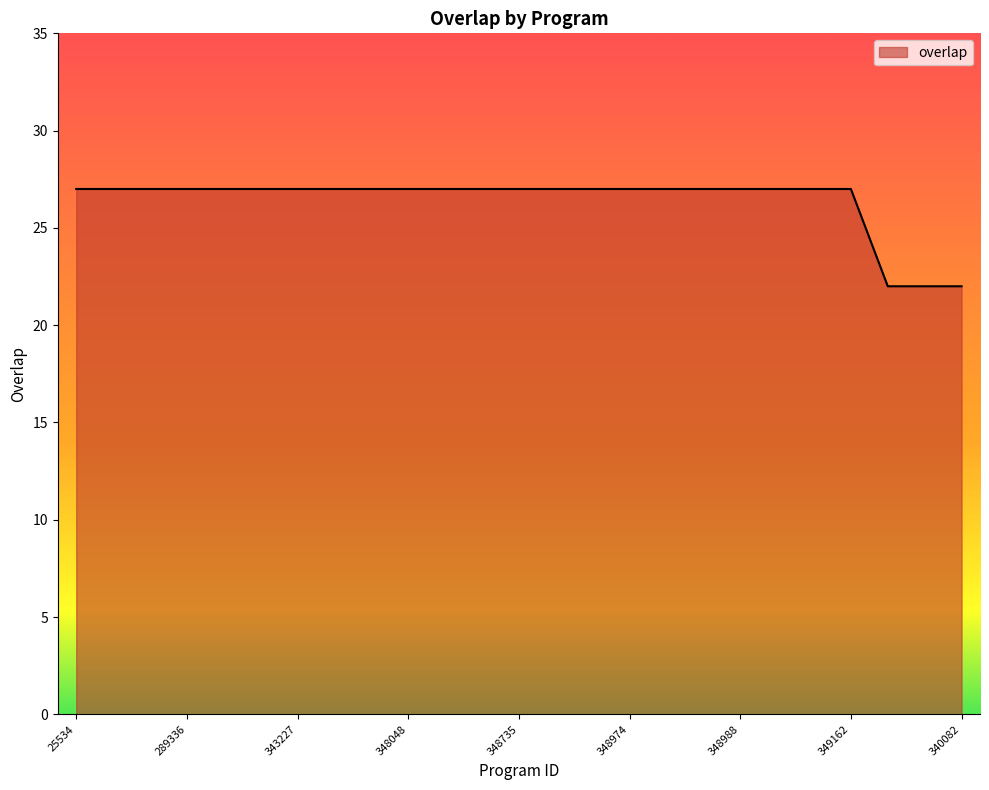

What is the difference between the maximum and minimum values?

5